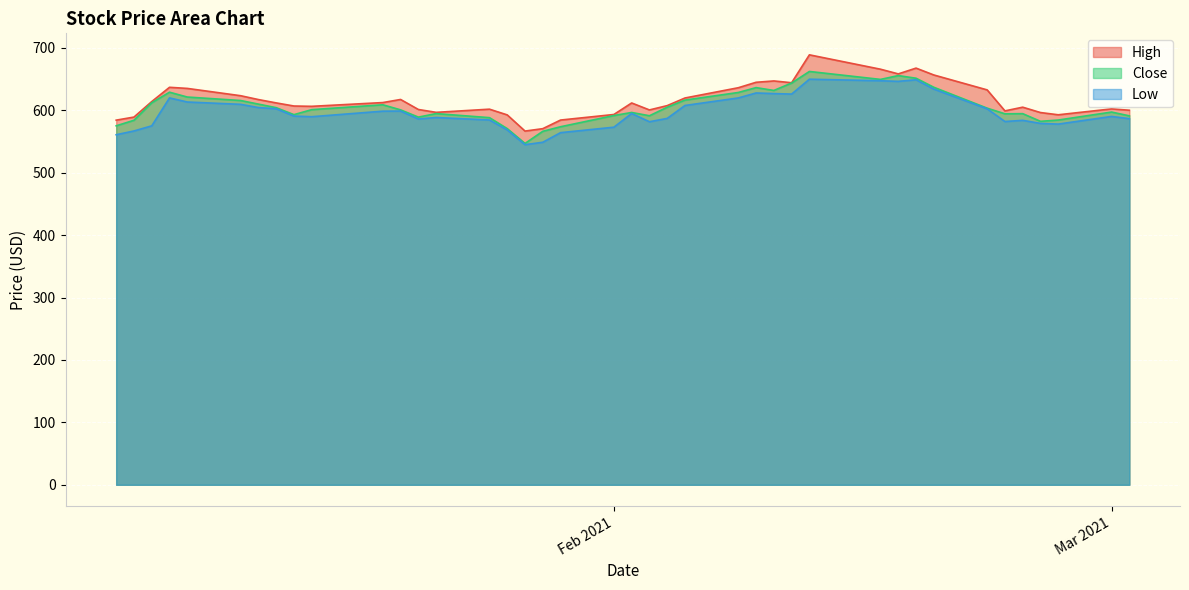

What is the maximum value shown in the chart?

689.0